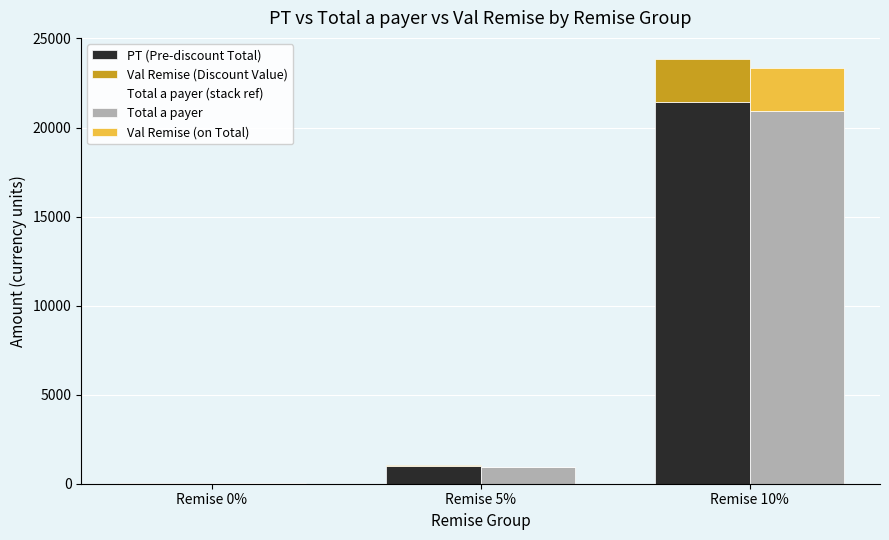

What is the difference between the highest and lowest values at Remise 0%?

60.0